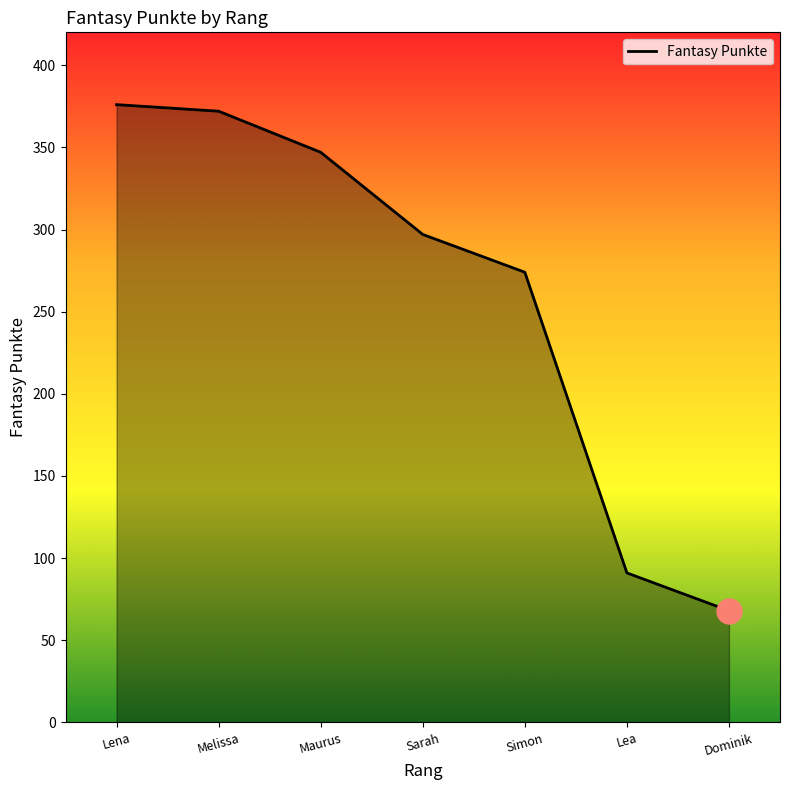

What is the smallest value displayed?

68